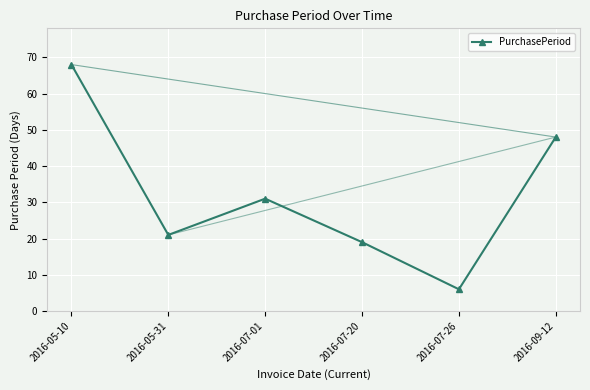

Which label corresponds to the smallest value in the chart?

2016-07-26